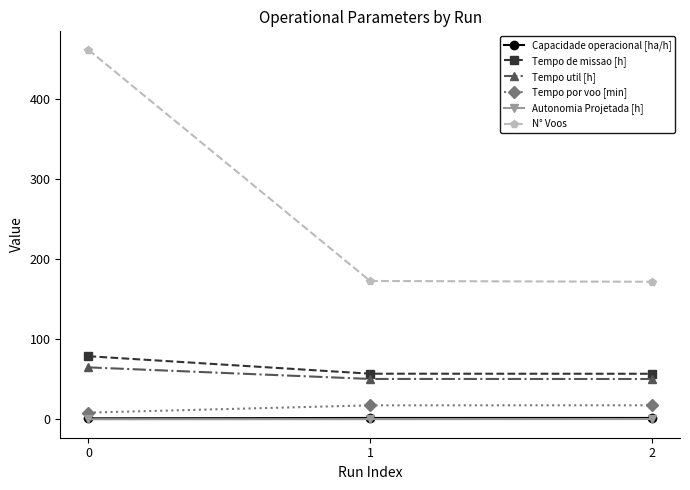

At how many categories does at least one series exceed 74?

3